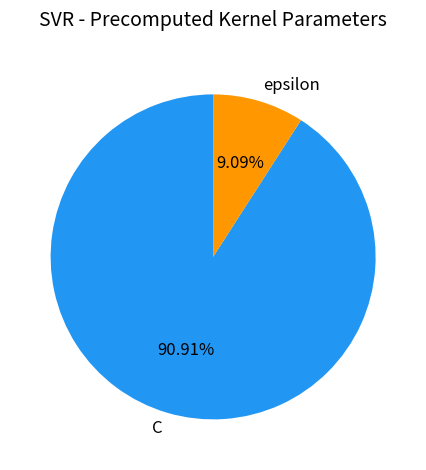

What portion of the pie excludes epsilon?

90.9%